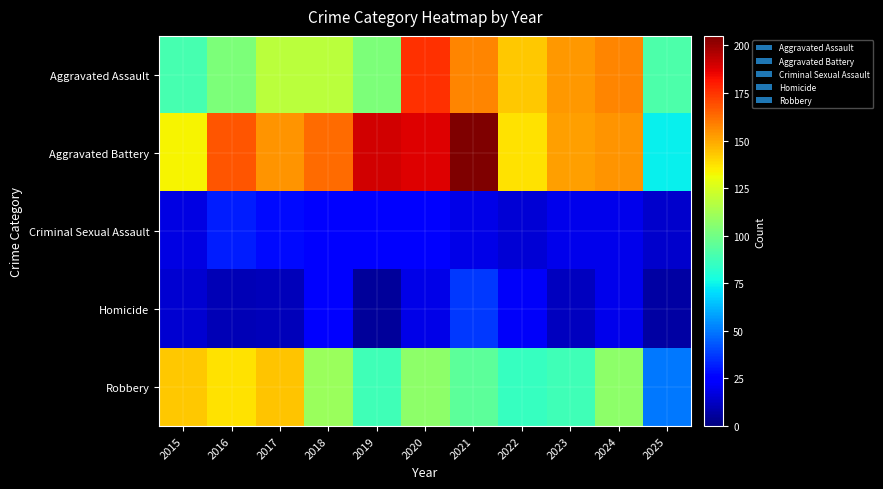

Which series changed the most between 2015 and 2021?

Aggravated Battery